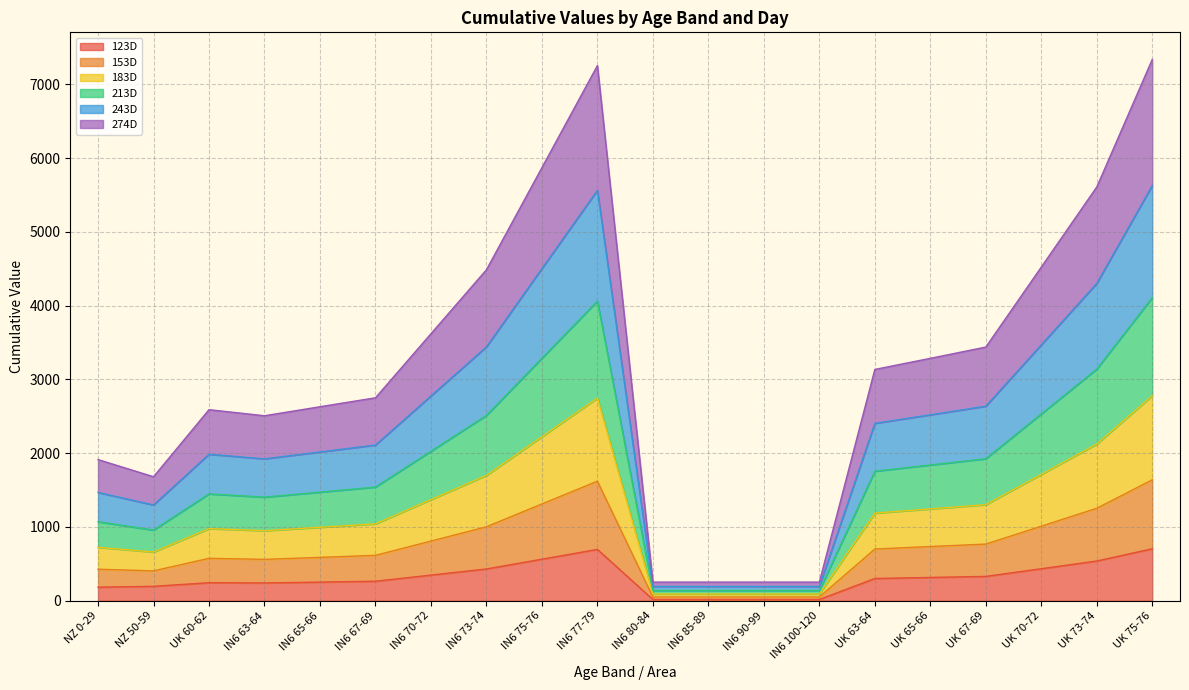

Rank the categories by 153D value from highest to lowest.

UK 75-76, IN6 77-79, IN6 75-76, UK 73-74, UK 70-72, IN6 73-74, IN6 70-72, UK 67-69, UK 65-66, UK 63-64, IN6 67-69, IN6 65-66, UK 60-62, IN6 63-64, NZ 0-29, NZ 50-59, IN6 80-84, IN6 85-89, IN6 90-99, IN6 100-120